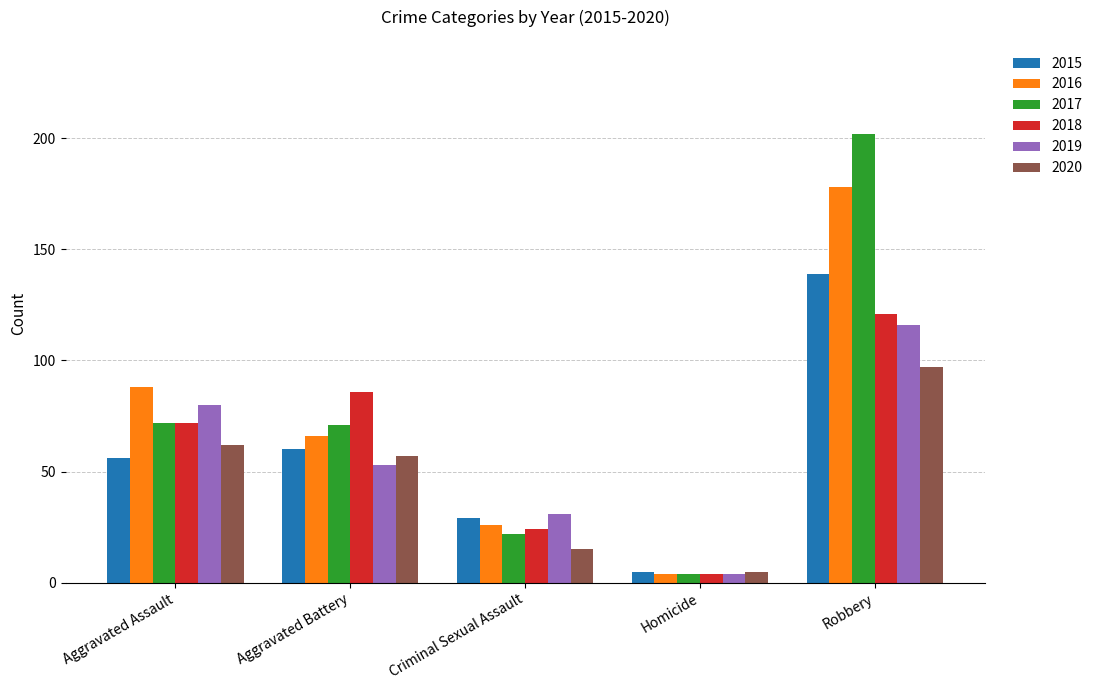

What is the highest value of the 2016 series?

178